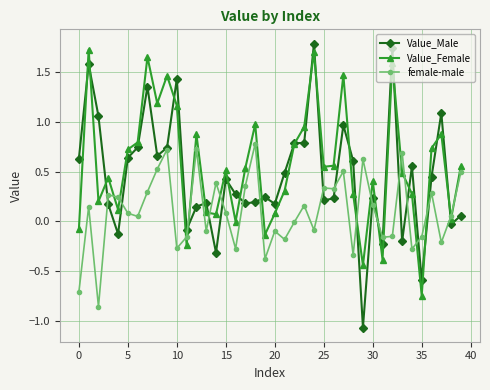

True or false: Value_Male and female-male cross at least once.

True